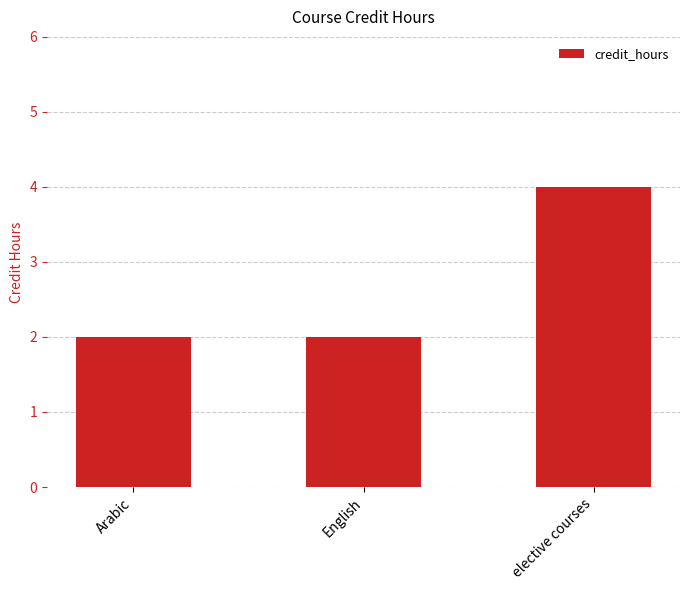

What is the label of the 2nd bar from the right?

English